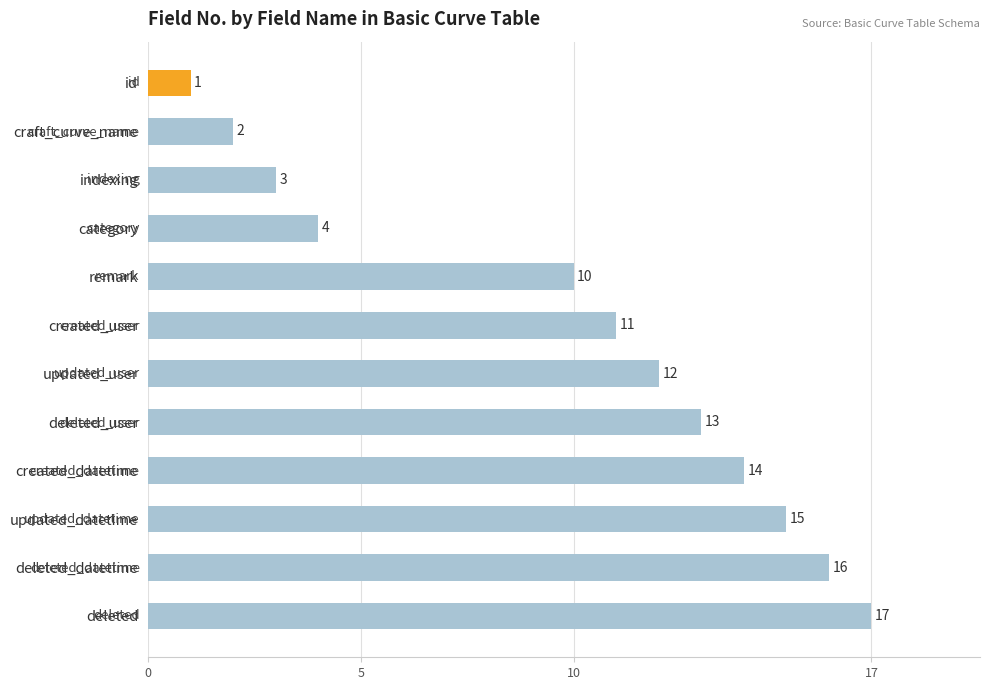

What is the sum of all values?

118